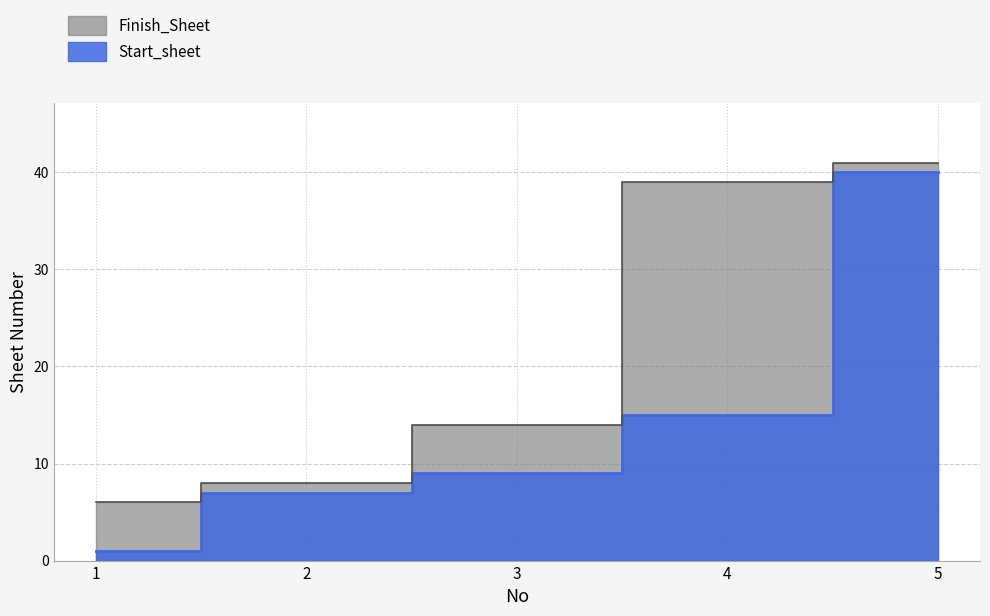

What is the difference between the maximum and second lowest values in the Finish_Sheet series?

33